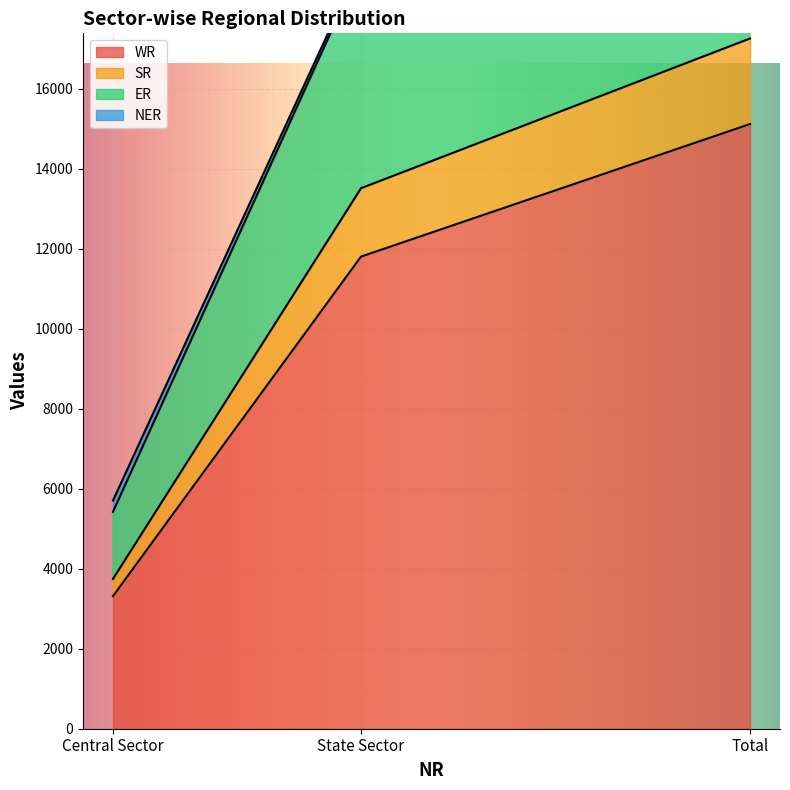

Where is WR nearest to the value 9218?

State Sector